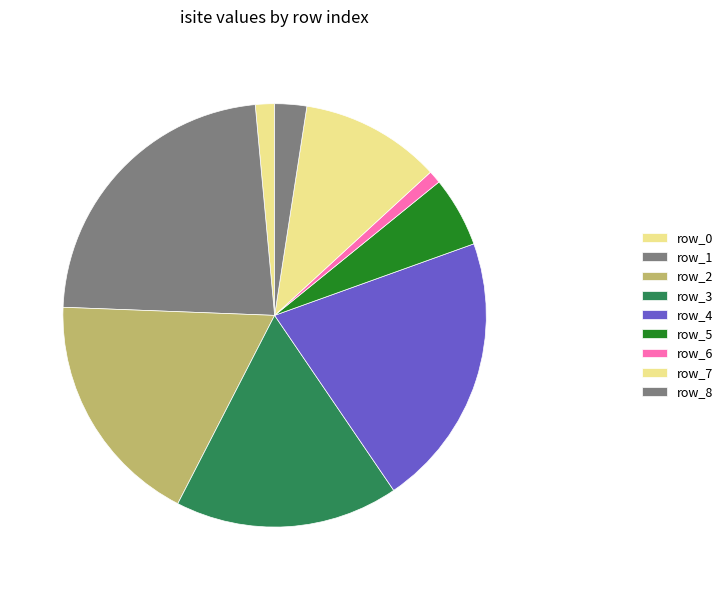

How many slices are in this pie chart?

9